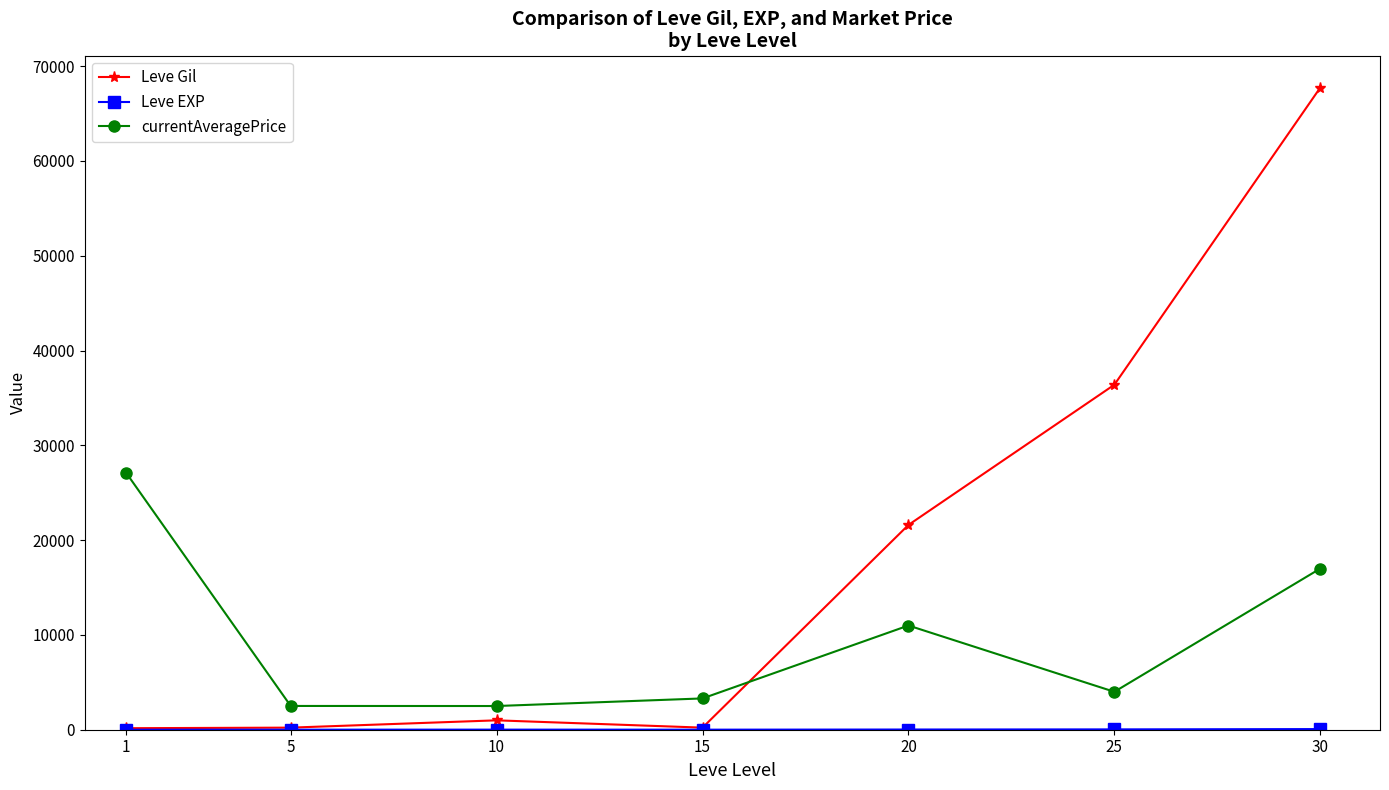

What is the highest value of the currentAveragePrice series?

27128